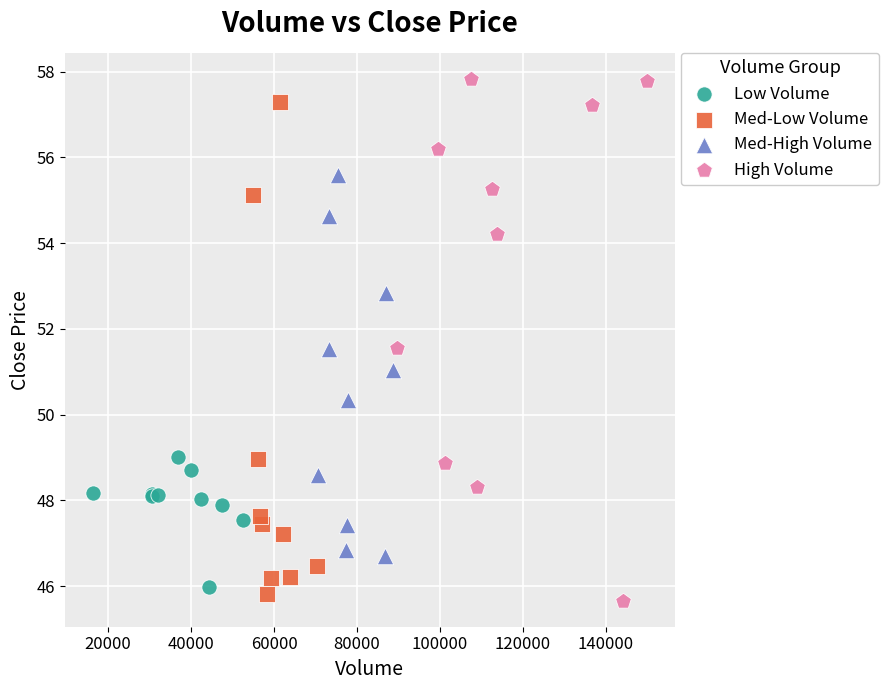

Which series contains the highest Y value?

High Volume